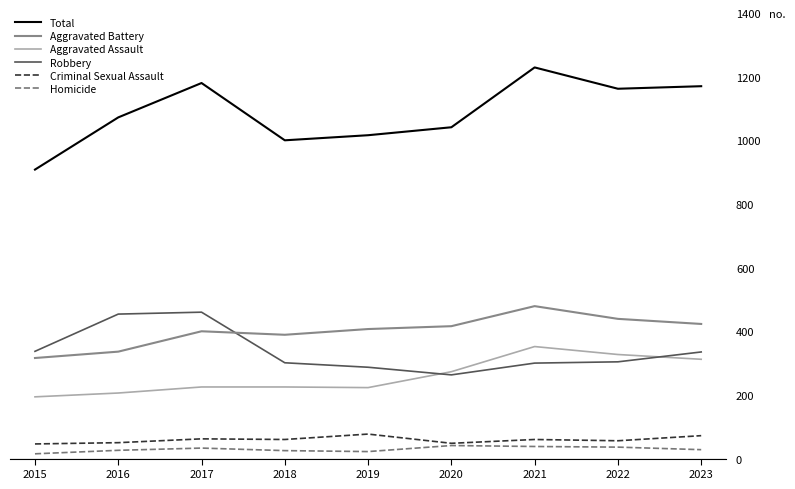

At which label does Robbery first exceed 304?

2015